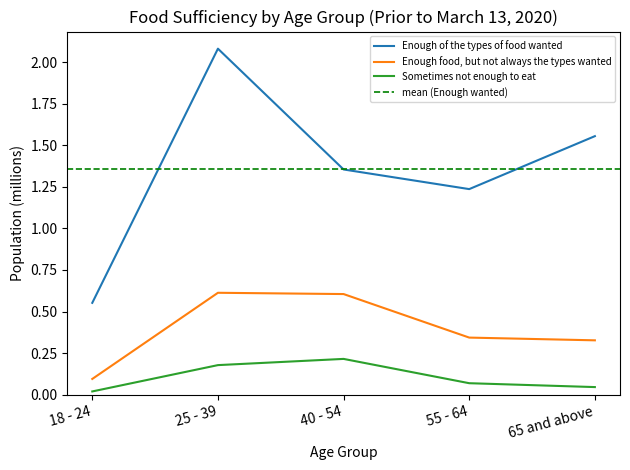

Is it true that Sometimes not enough to eat equals 0.0 at 65 and above?

False